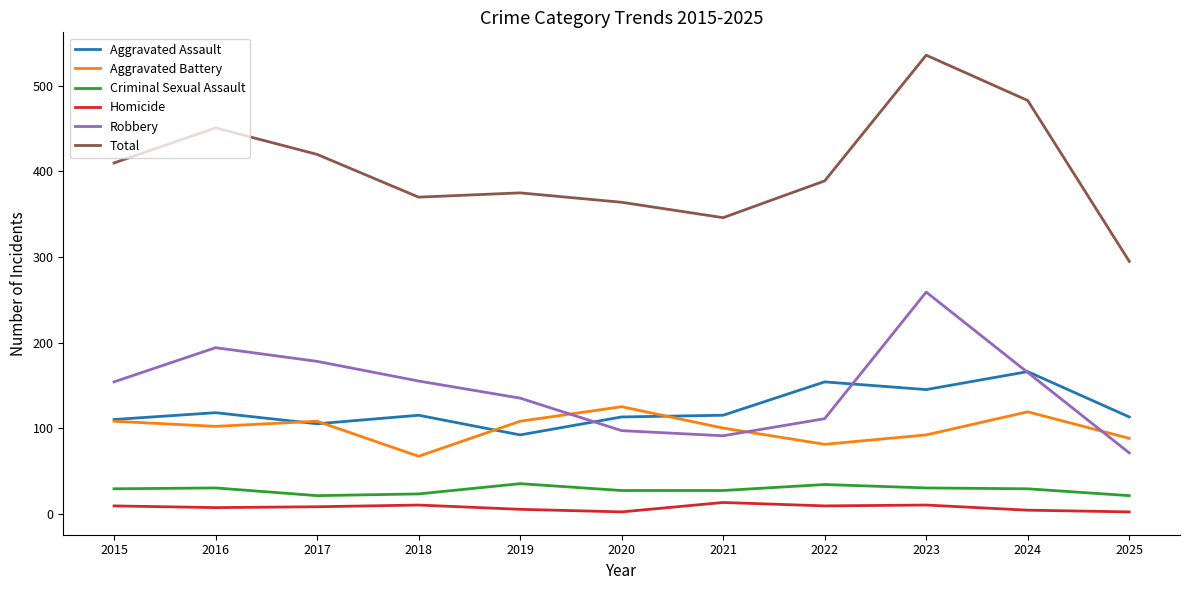

Is it true that Homicide equals 9 at 2015?

True